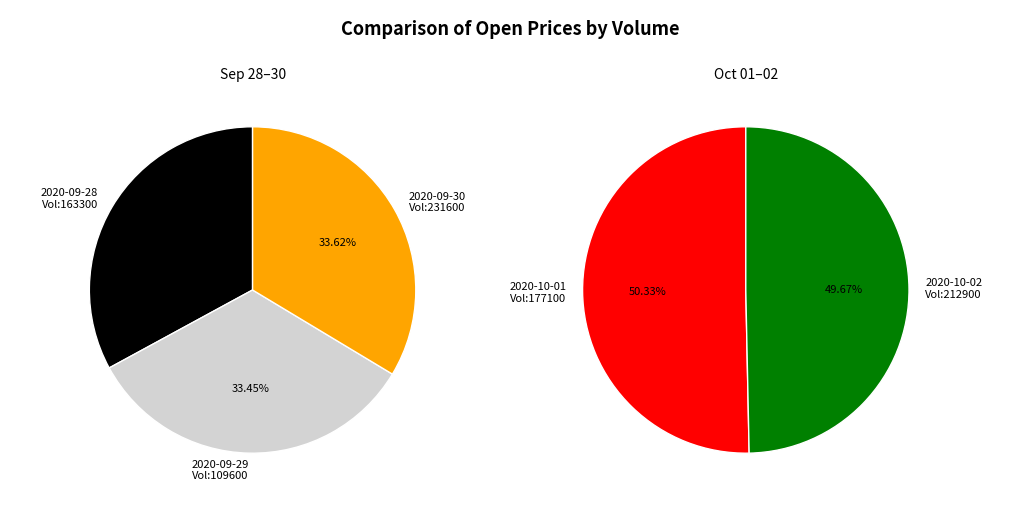

True or false: 177100 accounts for 20% of the total.

True